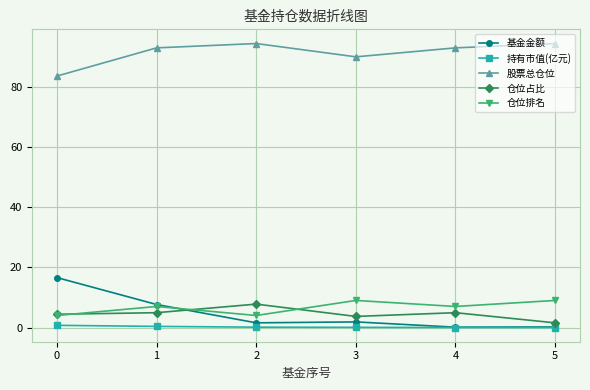

Which series changed the most between 1 and 3?

基金金额